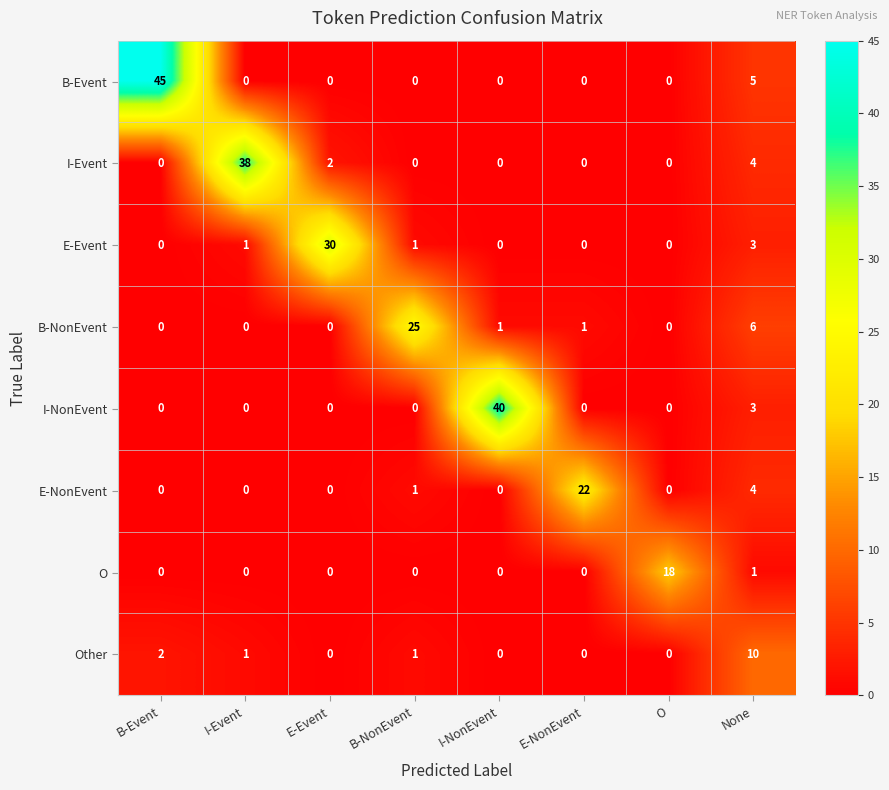

What is the sum of all E-Event values?

35